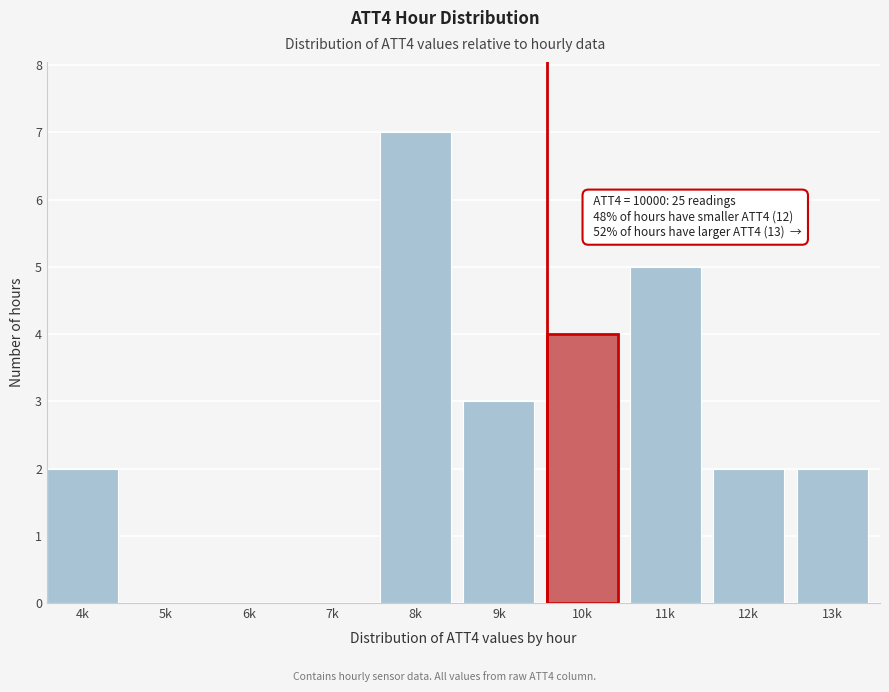

Reading right to left, what are all the values shown in this chart?

13k=2	12k=2	11k=5	10k=4	9k=3	8k=7	7k=0	6k=0	5k=0	4k=2